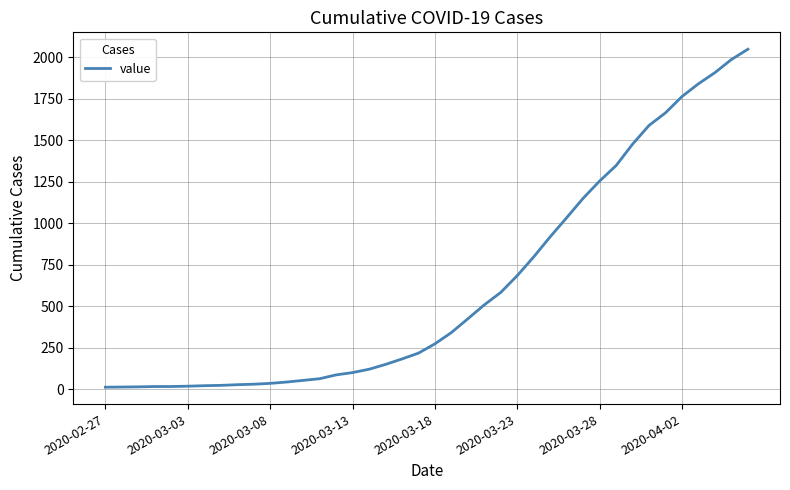

What is the greatest value displayed?

2049